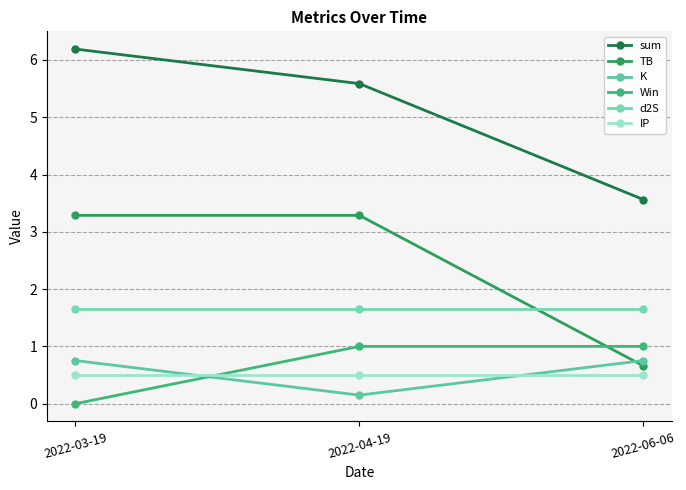

Is this an area chart (filled region under the line)?

No